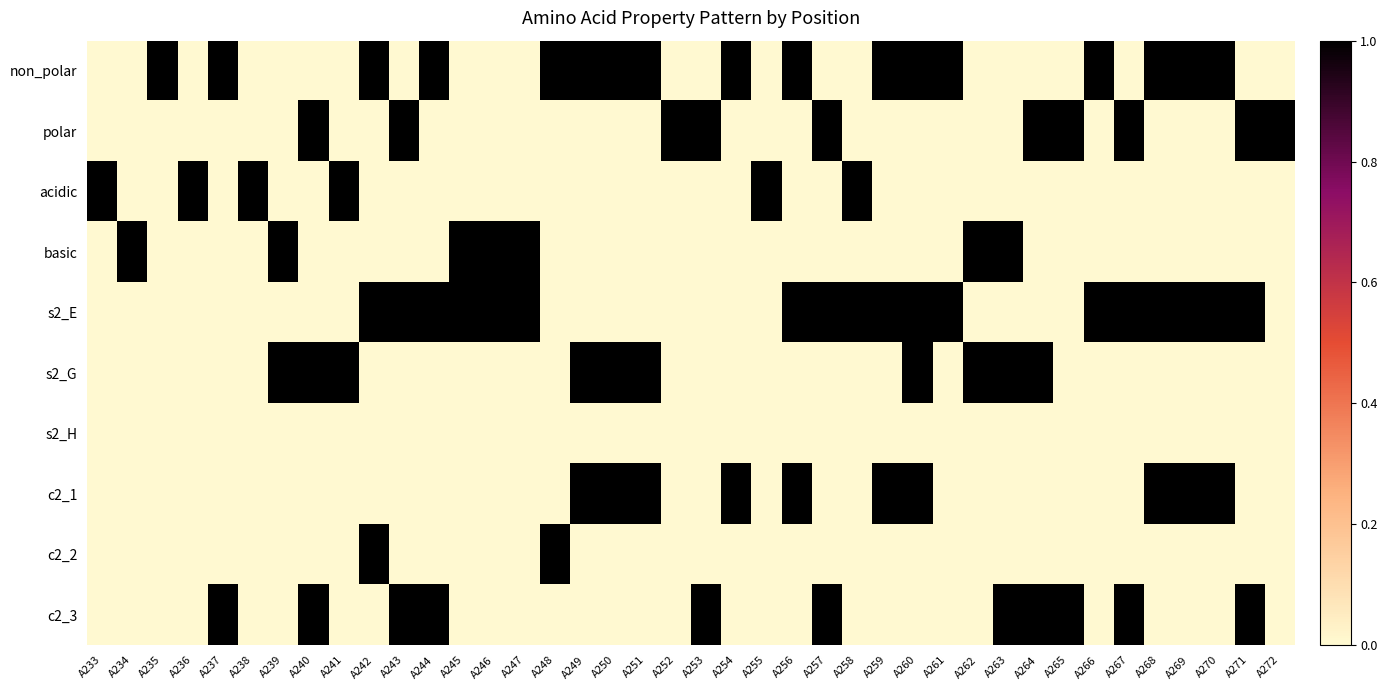

Reading right to left, list all the values displayed in this chart.

non_polar: A272=0	A271=0	A270=1	A269=1	A268=1	A267=0	A266=1	A265=0	A264=0	A263=0	A262=0	A261=1	A260=1	A259=1	A258=0	A257=0	A256=1	A255=0	A254=1	A253=0	A252=0	A251=1	A250=1	A249=1	A248=1	A247=0	A246=0	A245=0	A244=1	A243=0	A242=1	A241=0	A240=0	A239=0	A238=0	A237=1	A236=0	A235=1	A234=0	A233=0
polar: A272=1	A271=1	A270=0	A269=0	A268=0	A267=1	A266=0	A265=1	A264=1	A263=0	A262=0	A261=0	A260=0	A259=0	A258=0	A257=1	A256=0	A255=0	A254=0	A253=1	A252=1	A251=0	A250=0	A249=0	A248=0	A247=0	A246=0	A245=0	A244=0	A243=1	A242=0	A241=0	A240=1	A239=0	A238=0	A237=0	A236=0	A235=0	A234=0	A233=0
acidic: A272=0	A271=0	A270=0	A269=0	A268=0	A267=0	A266=0	A265=0	A264=0	A263=0	A262=0	A261=0	A260=0	A259=0	A258=1	A257=0	A256=0	A255=1	A254=0	A253=0	A252=0	A251=0	A250=0	A249=0	A248=0	A247=0	A246=0	A245=0	A244=0	A243=0	A242=0	A241=1	A240=0	A239=0	A238=1	A237=0	A236=1	A235=0	A234=0	A233=1
basic: A272=0	A271=0	A270=0	A269=0	A268=0	A267=0	A266=0	A265=0	A264=0	A263=1	A262=1	A261=0	A260=0	A259=0	A258=0	A257=0	A256=0	A255=0	A254=0	A253=0	A252=0	A251=0	A250=0	A249=0	A248=0	A247=1	A246=1	A245=1	A244=0	A243=0	A242=0	A241=0	A240=0	A239=1	A238=0	A237=0	A236=0	A235=0	A234=1	A233=0
s2_E: A272=0	A271=1	A270=1	A269=1	A268=1	A267=1	A266=1	A265=0	A264=0	A263=0	A262=0	A261=1	A260=1	A259=1	A258=1	A257=1	A256=1	A255=0	A254=0	A253=0	A252=0	A251=0	A250=0	A249=0	A248=0	A247=1	A246=1	A245=1	A244=1	A243=1	A242=1	A241=0	A240=0	A239=0	A238=0	A237=0	A236=0	A235=0	A234=0	A233=0
s2_G: A272=0	A271=0	A270=0	A269=0	A268=0	A267=0	A266=0	A265=0	A264=1	A263=1	A262=1	A261=0	A260=1	A259=0	A258=0	A257=0	A256=0	A255=0	A254=0	A253=0	A252=0	A251=1	A250=1	A249=1	A248=0	A247=0	A246=0	A245=0	A244=0	A243=0	A242=0	A241=1	A240=1	A239=1	A238=0	A237=0	A236=0	A235=0	A234=0	A233=0
s2_H: A272=0	A271=0	A270=0	A269=0	A268=0	A267=0	A266=0	A265=0	A264=0	A263=0	A262=0	A261=0	A260=0	A259=0	A258=0	A257=0	A256=0	A255=0	A254=0	A253=0	A252=0	A251=0	A250=0	A249=0	A248=0	A247=0	A246=0	A245=0	A244=0	A243=0	A242=0	A241=0	A240=0	A239=0	A238=0	A237=0	A236=0	A235=0	A234=0	A233=0
c2_1: A272=0	A271=0	A270=1	A269=1	A268=1	A267=0	A266=0	A265=0	A264=0	A263=0	A262=0	A261=0	A260=1	A259=1	A258=0	A257=0	A256=1	A255=0	A254=1	A253=0	A252=0	A251=1	A250=1	A249=1	A248=0	A247=0	A246=0	A245=0	A244=0	A243=0	A242=0	A241=0	A240=0	A239=0	A238=0	A237=0	A236=0	A235=0	A234=0	A233=0
c2_2: A272=0	A271=0	A270=0	A269=0	A268=0	A267=0	A266=0	A265=0	A264=0	A263=0	A262=0	A261=0	A260=0	A259=0	A258=0	A257=0	A256=0	A255=0	A254=0	A253=0	A252=0	A251=0	A250=0	A249=0	A248=1	A247=0	A246=0	A245=0	A244=0	A243=0	A242=1	A241=0	A240=0	A239=0	A238=0	A237=0	A236=0	A235=0	A234=0	A233=0
c2_3: A272=0	A271=1	A270=0	A269=0	A268=0	A267=1	A266=0	A265=1	A264=1	A263=1	A262=0	A261=0	A260=0	A259=0	A258=0	A257=1	A256=0	A255=0	A254=0	A253=1	A252=0	A251=0	A250=0	A249=0	A248=0	A247=0	A246=0	A245=0	A244=1	A243=1	A242=0	A241=0	A240=1	A239=0	A238=0	A237=1	A236=0	A235=0	A234=0	A233=0